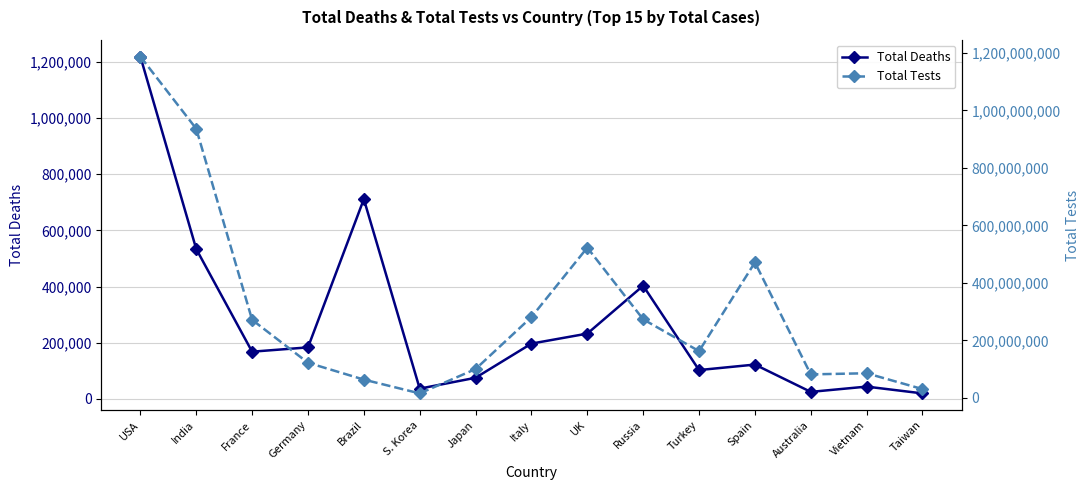

What is the maximum value for Total Tests?

1186851502